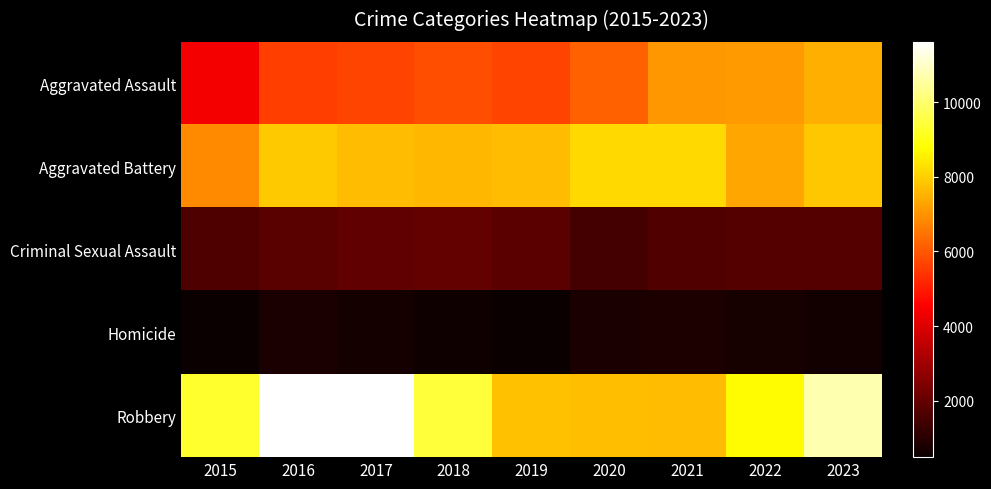

Which label corresponds to the largest value in the chart?

2016